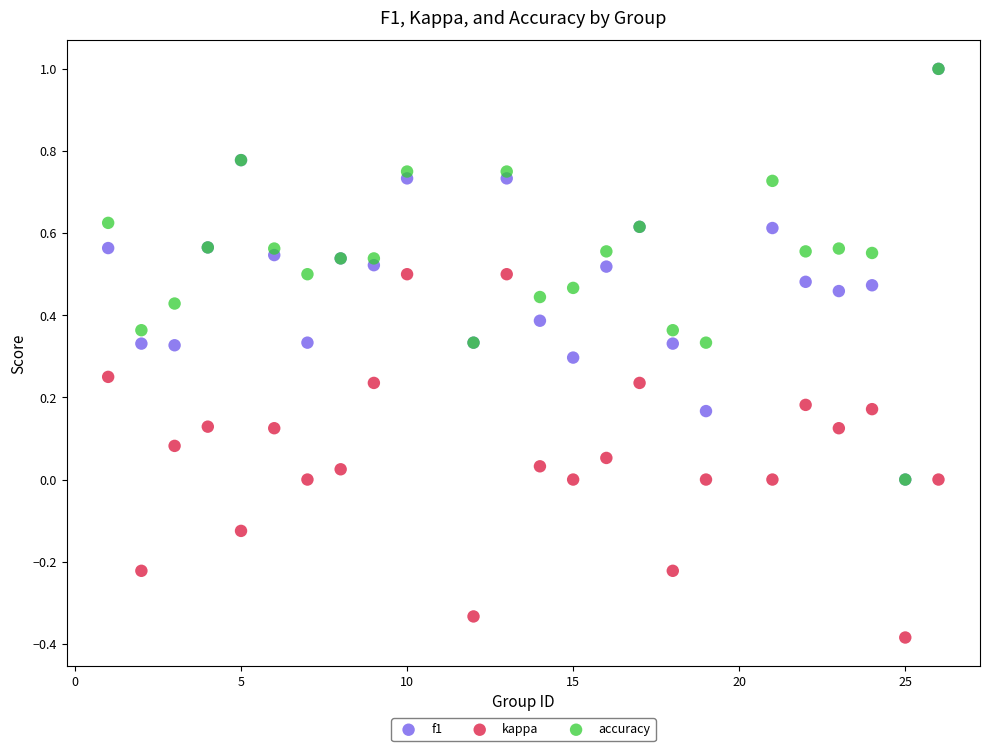

Which series reaches the minimum Y coordinate?

kappa